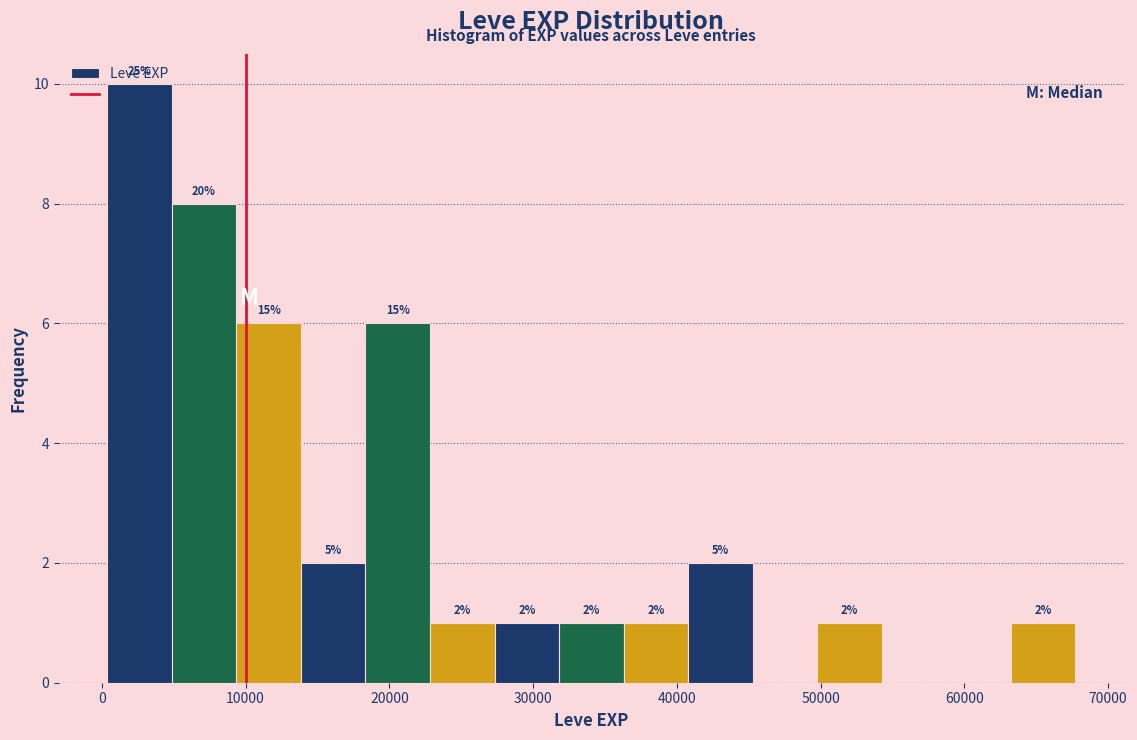

Which range on the x-axis has the tallest bar?

0 to 5000